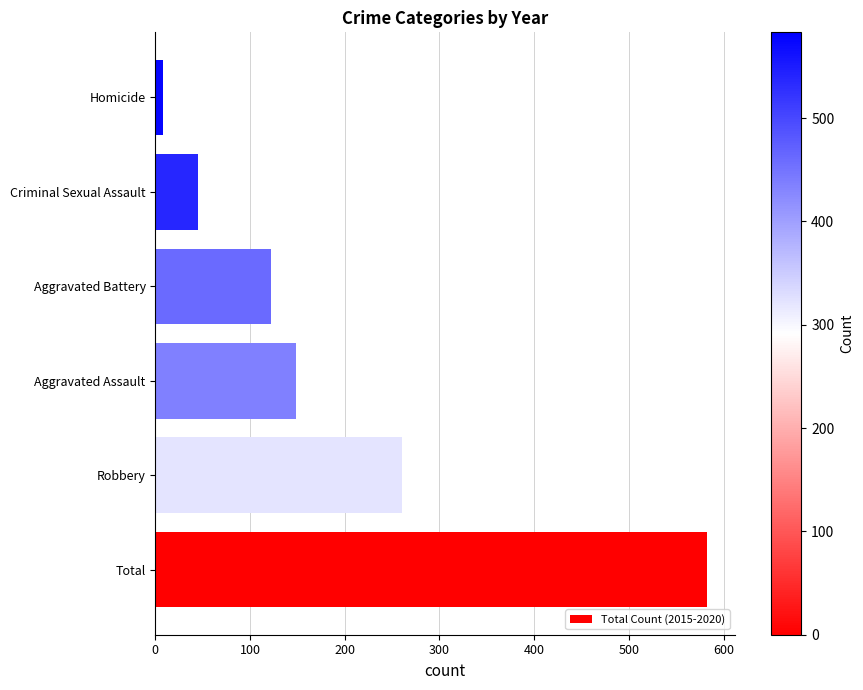

Reading bottom to top, list all the values displayed in this chart.

Total=583	Robbery=260	Aggravated Assault=148	Aggravated Battery=122	Criminal Sexual Assault=45	Homicide=8